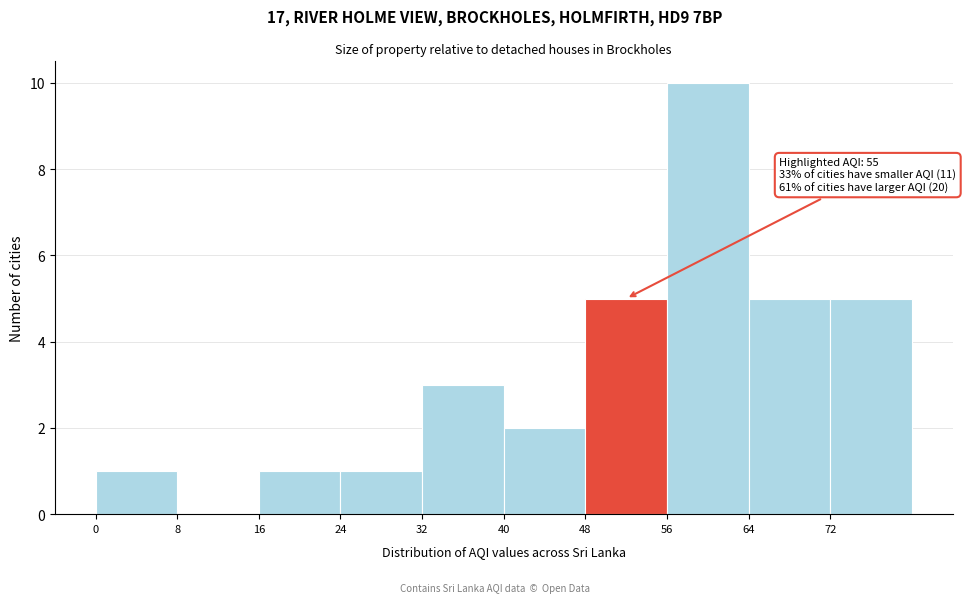

Which range on the x-axis has the tallest bar?

56 to 64